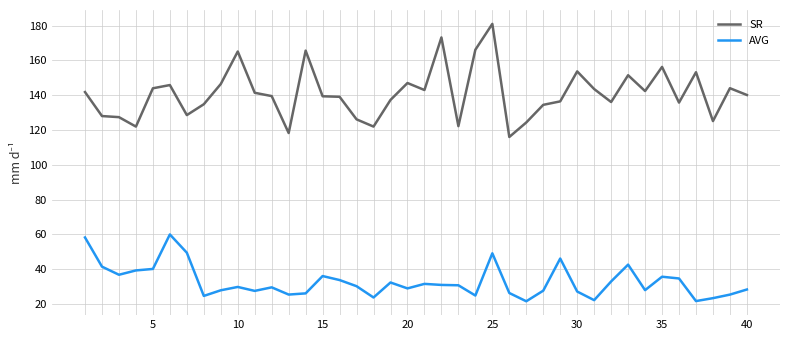

Does the chart have visible grid lines?

Yes